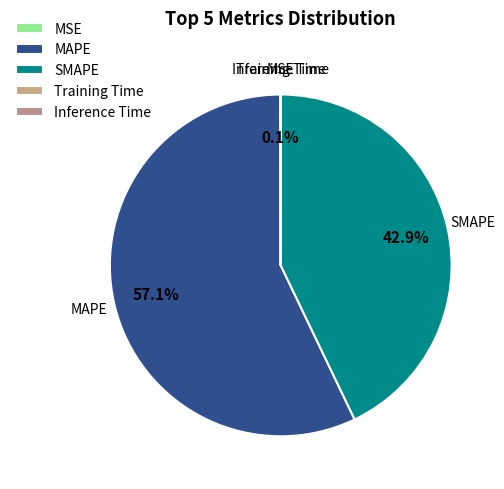

What is the largest slice in the pie chart?

MAPE